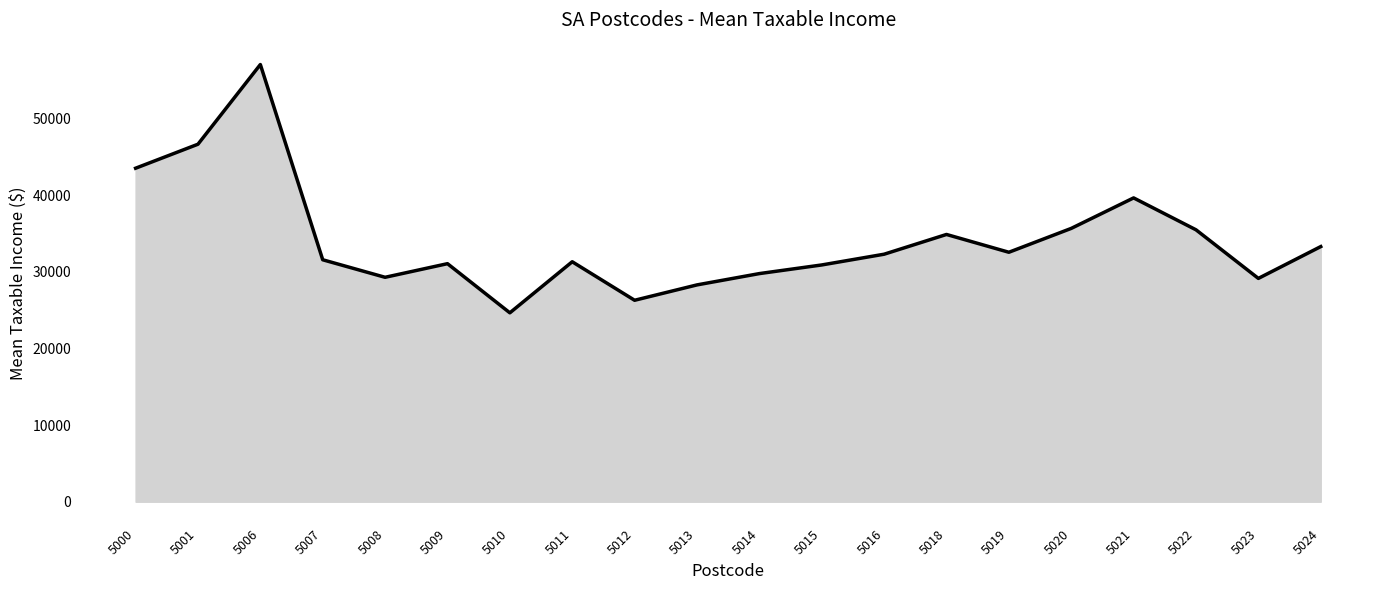

Which category has the highest value across all series?

5006